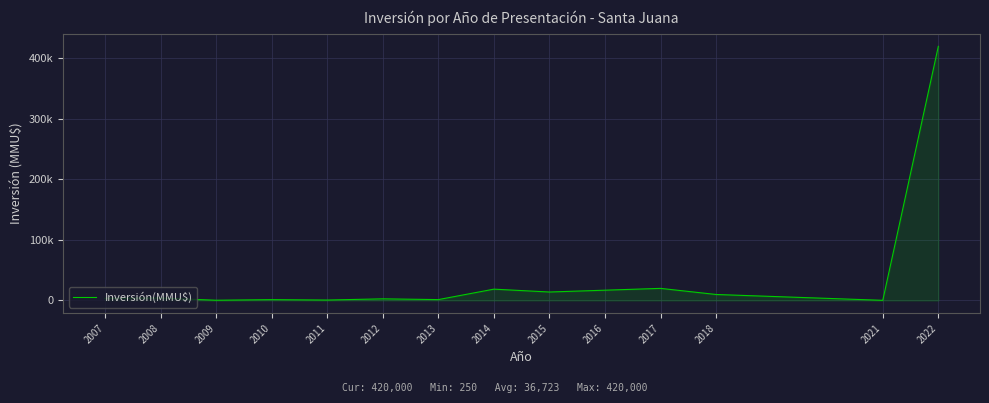

At which category does the chart reach its minimum across all series?

2021